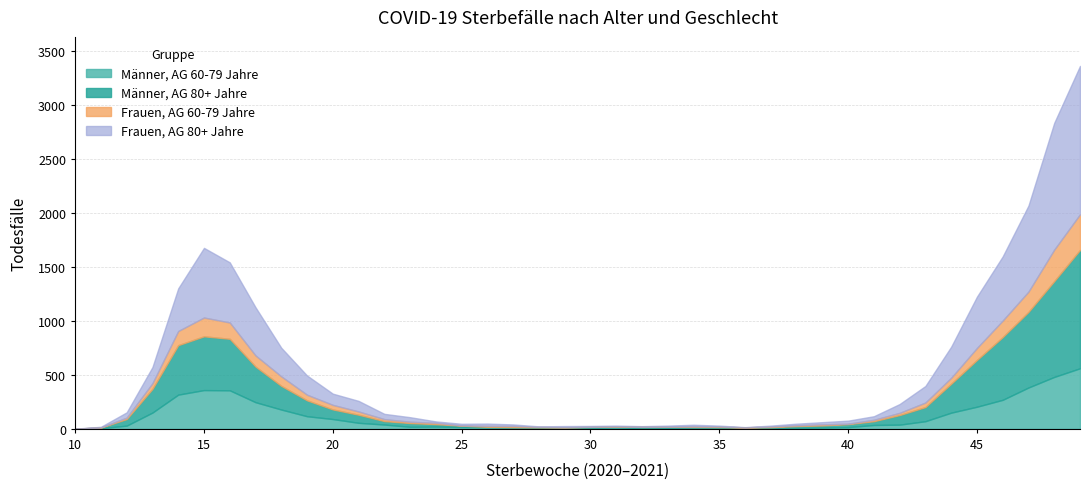

True or false: Männer, AG 80+ Jahre has a value of 32 at 22.

True